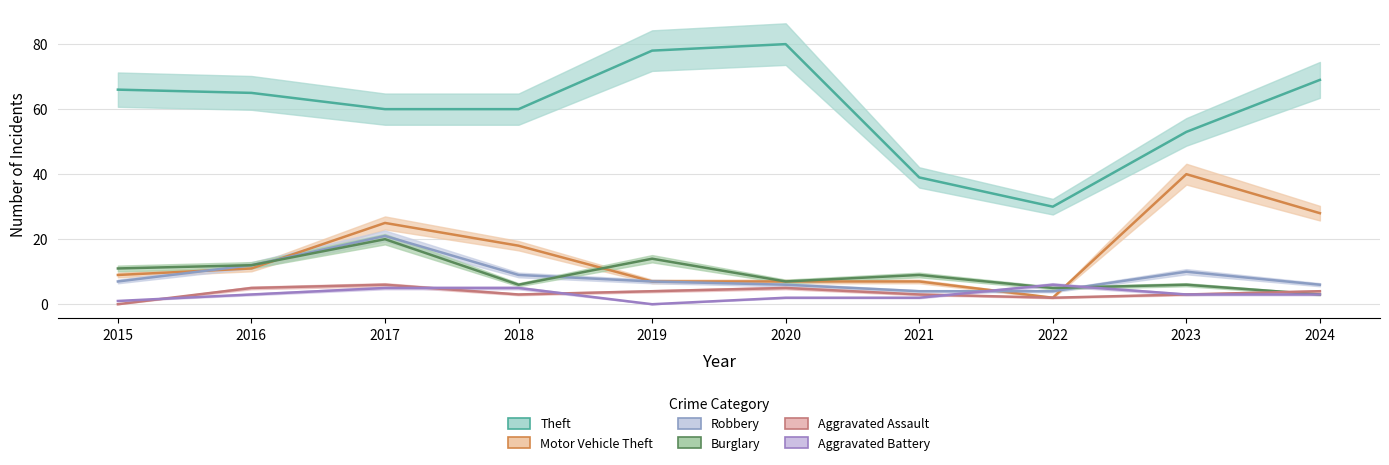

What is the difference between the maximum and minimum values in the Burglary series?

17